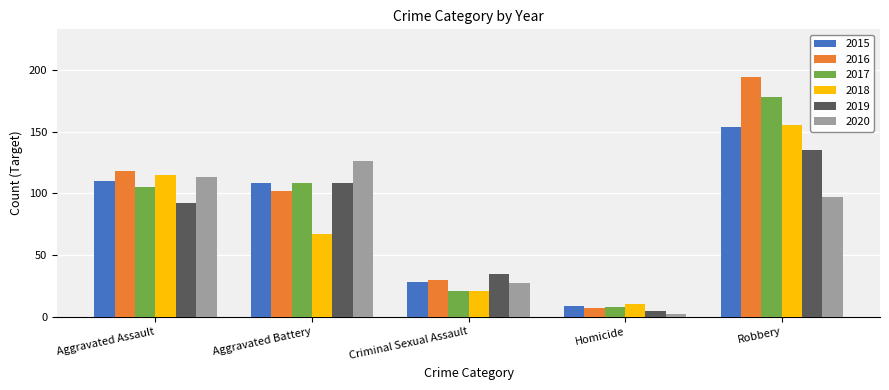

Which label corresponds to the largest value in the chart?

Robbery